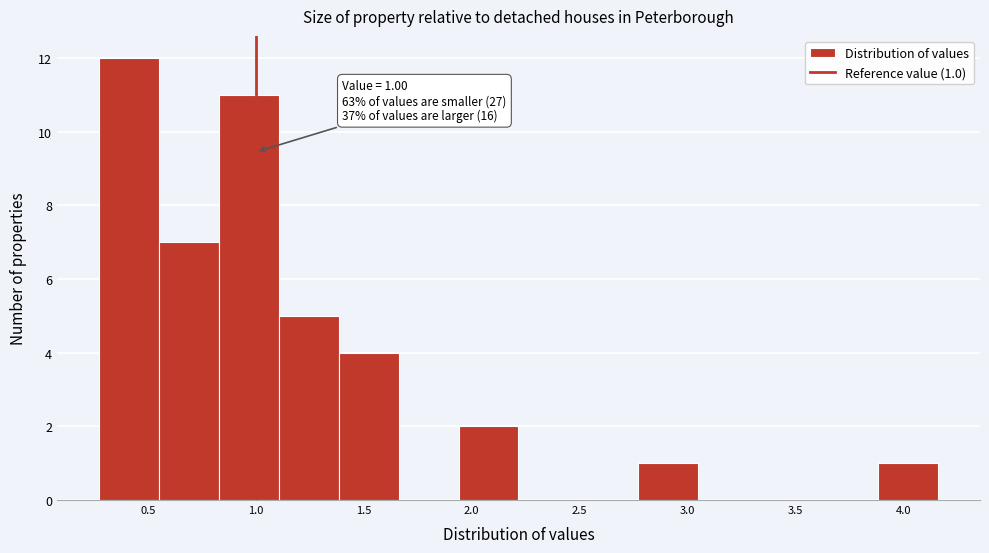

Which range on the x-axis has the tallest bar?

0.25 to 0.55